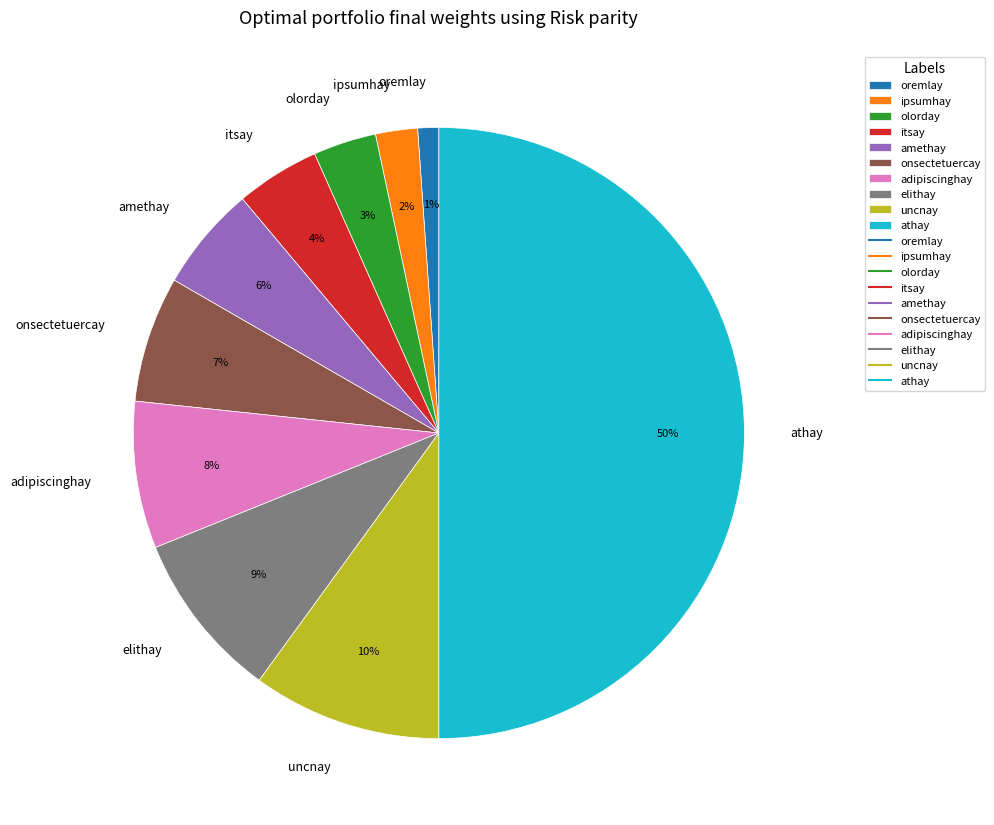

Count the number of slices in the pie.

10